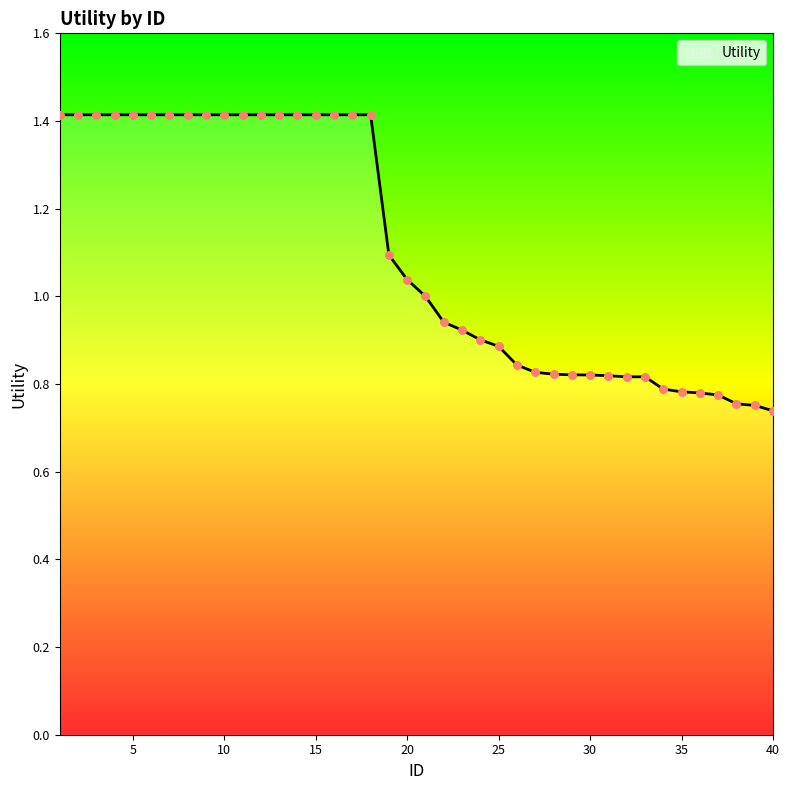

What is the maximum value shown in the chart?

1.4